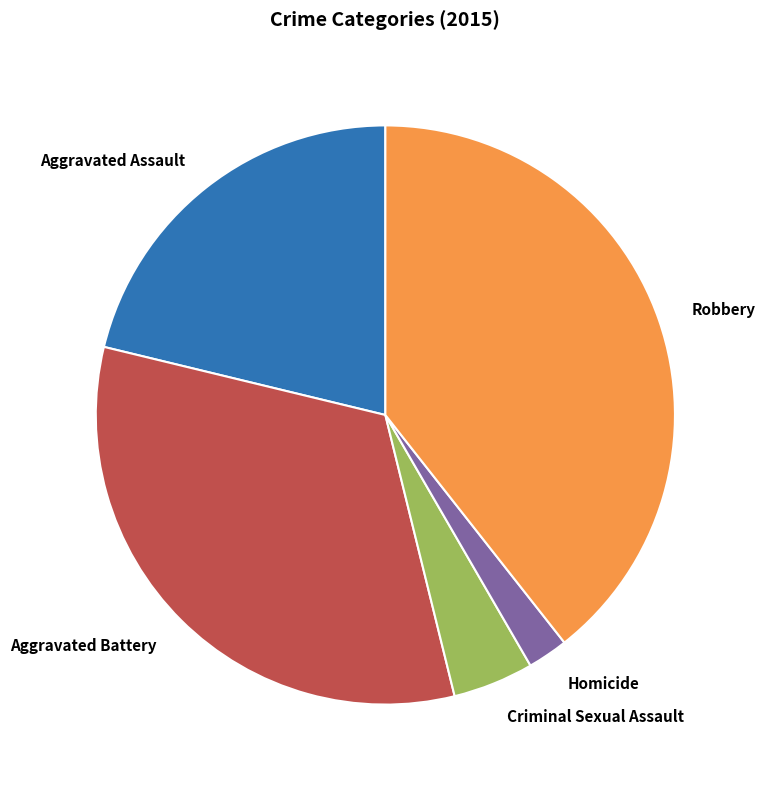

Which has a higher value, Robbery or Homicide?

Robbery